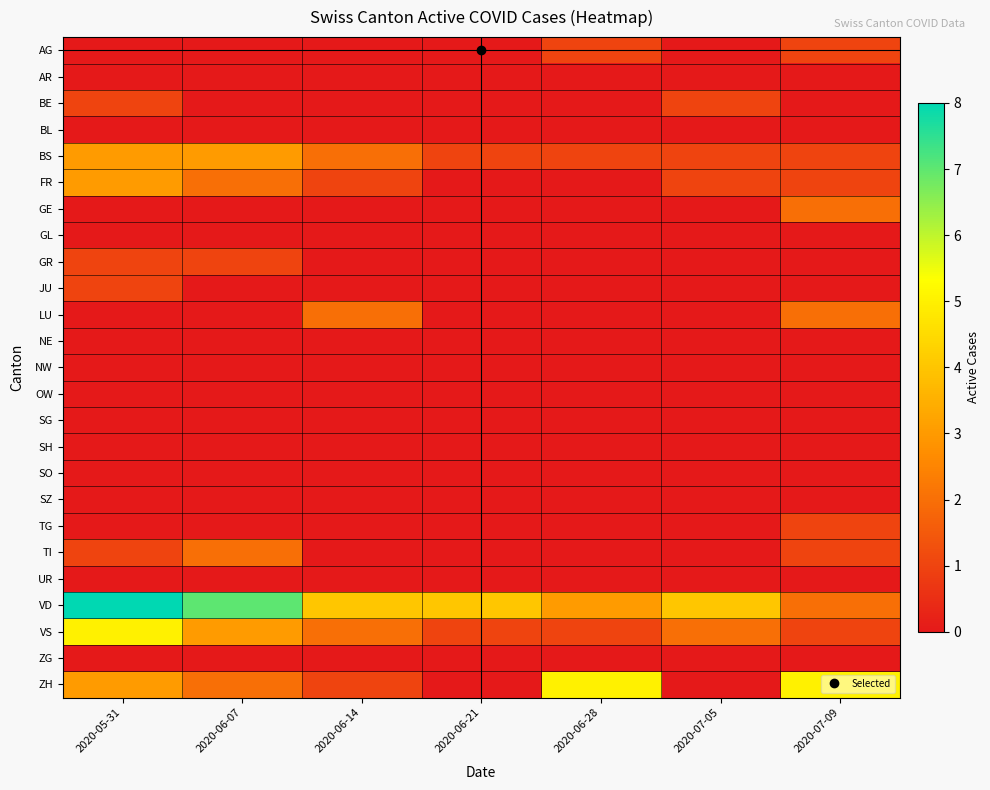

What is the difference between the highest and lowest values at 2020-06-21?

4